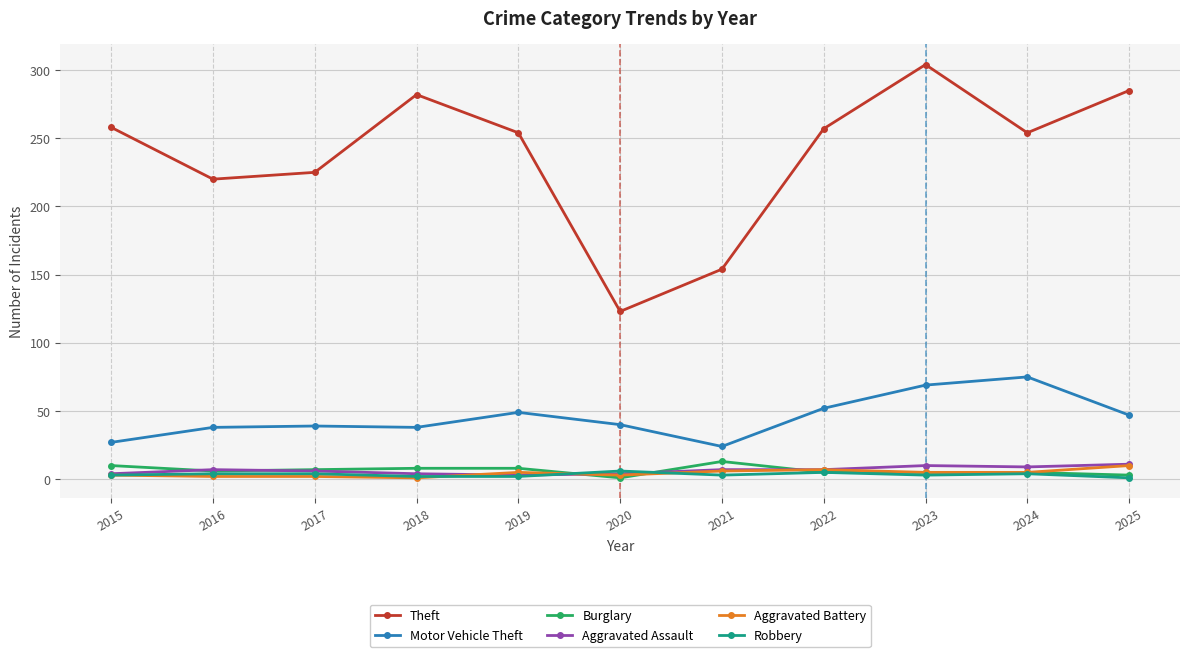

How many lines are shown in the chart?

6